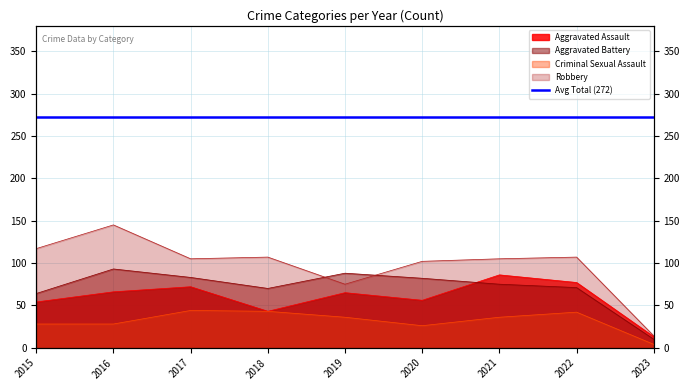

At which label does Criminal Sexual Assault reach its peak?

2017